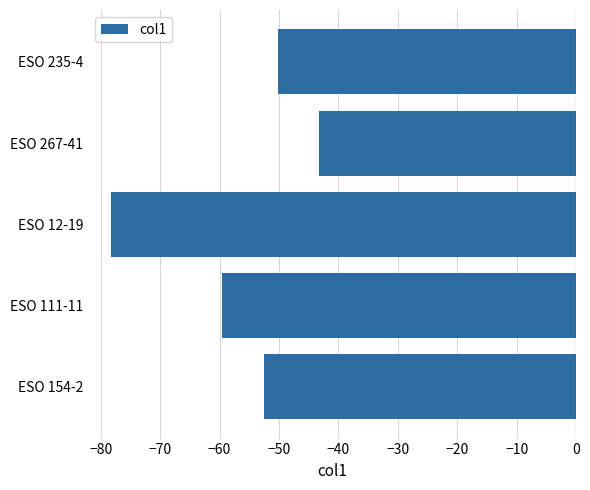

True or false: the data shows -43.3 at ESO 267-41.

True